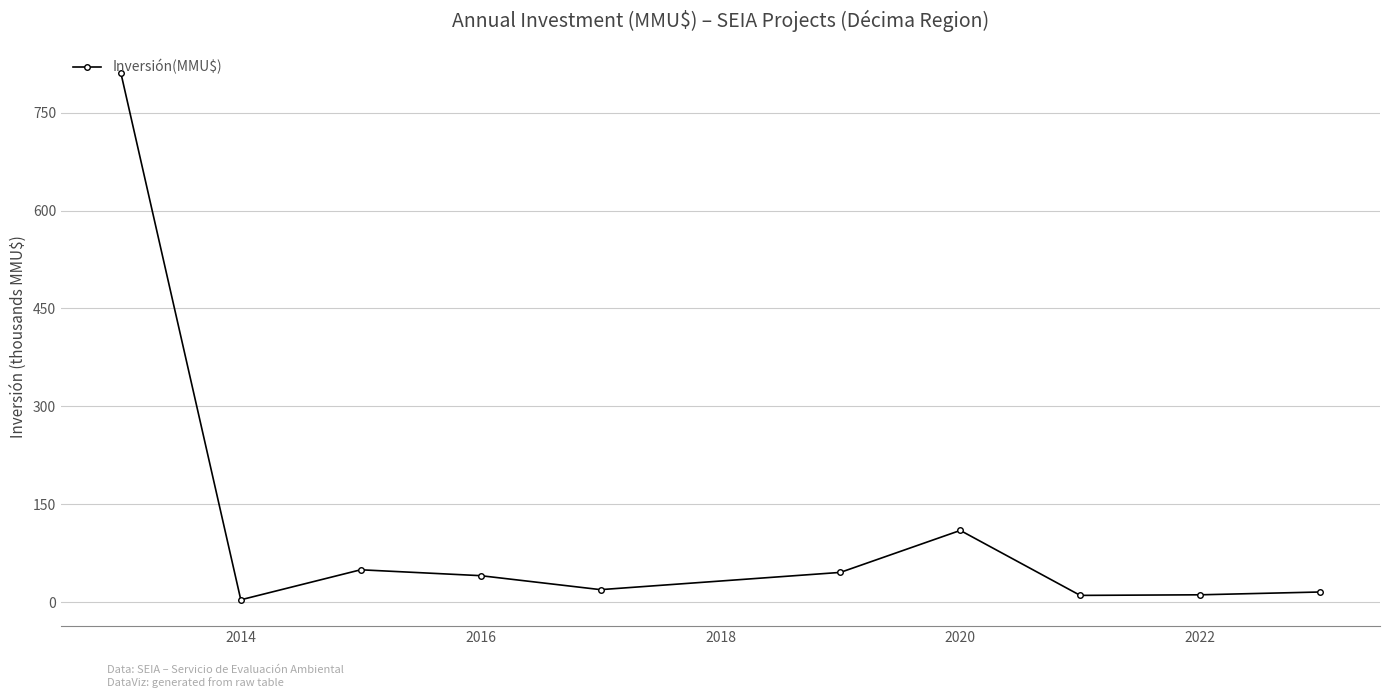

What is the difference between the maximum and minimum values?

806.4